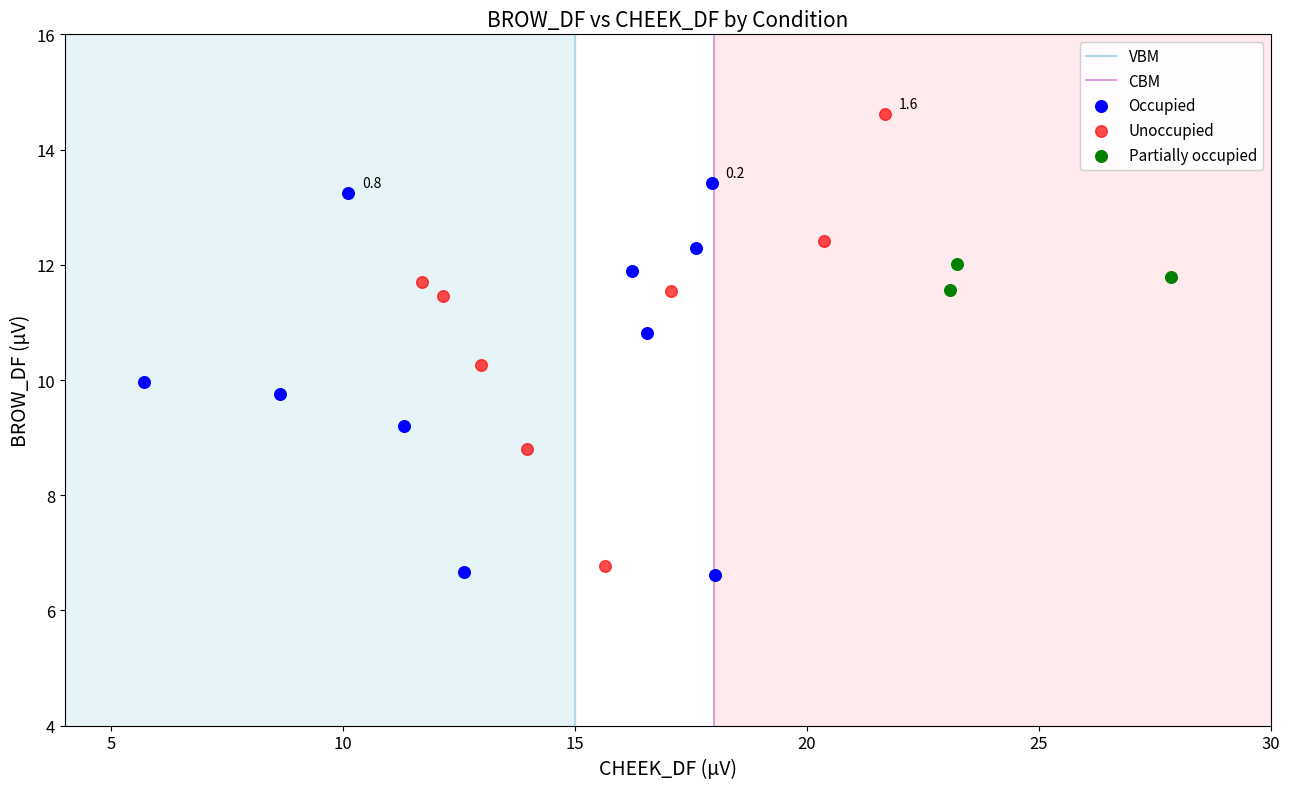

Which series contains the highest Y value?

Unoccupied